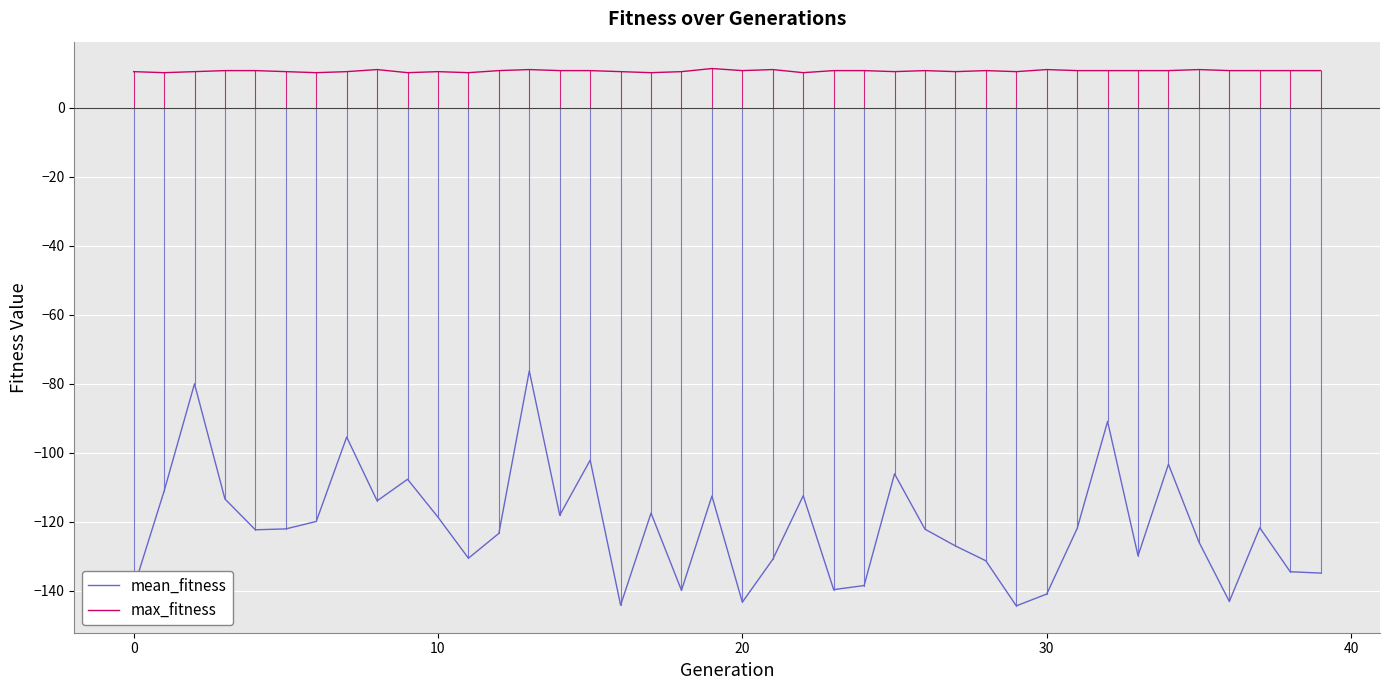

True or false: mean_fitness and max_fitness cross at least once.

False